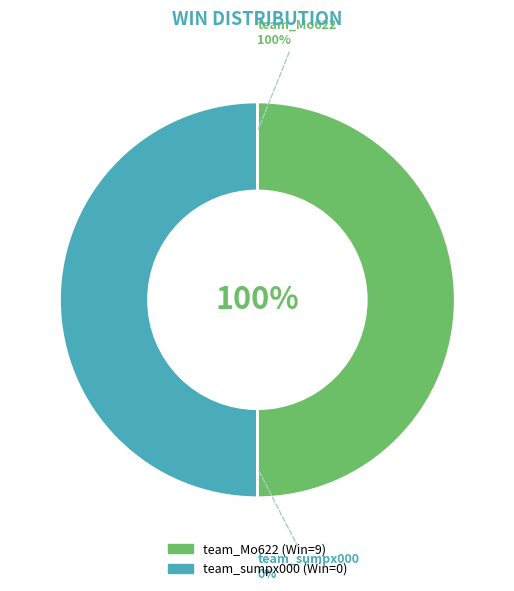

What is the change in value from team_Mo622 to team_sumpx000?

-9